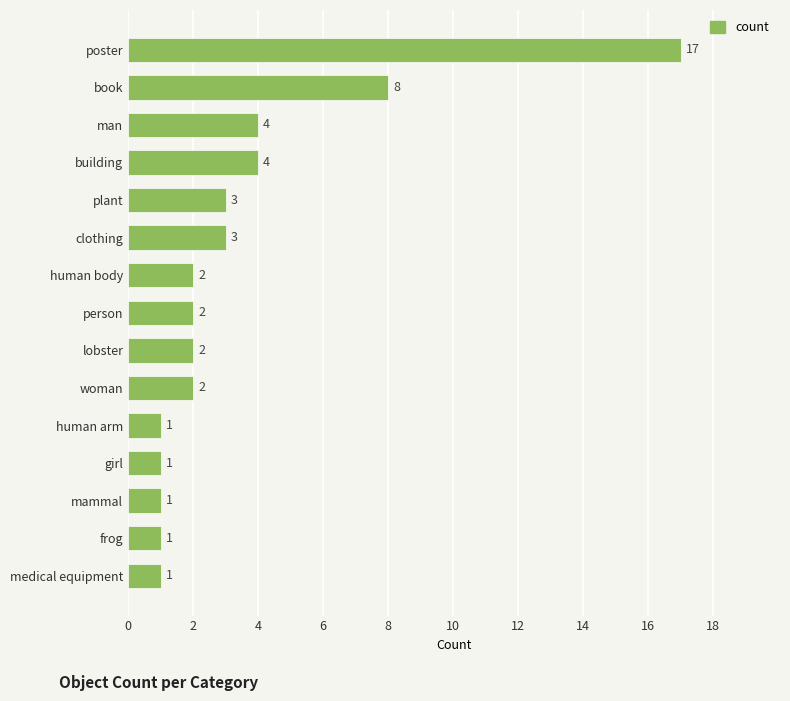

Reading bottom to top, list all the values displayed in this chart.

1	1	1	1	1	2	2	2	2	3	3	4	4	8	17